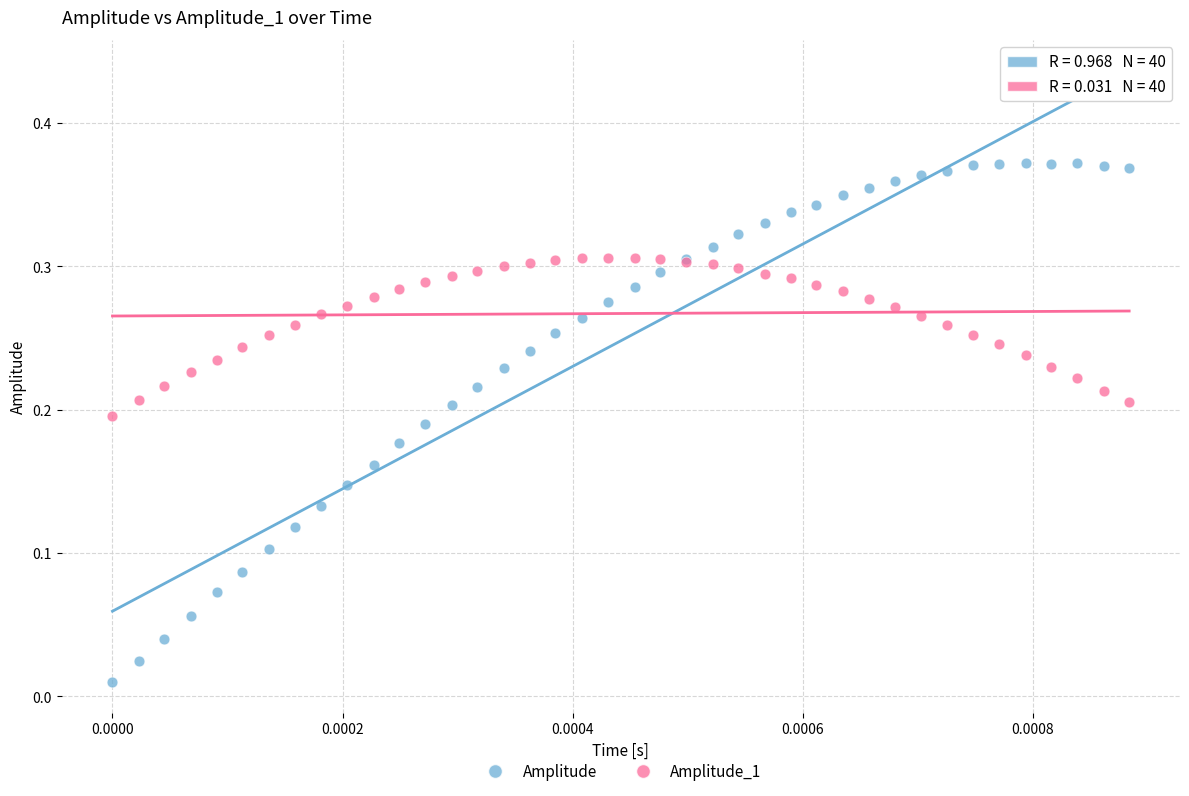

Which series contains the highest Y value?

Amplitude